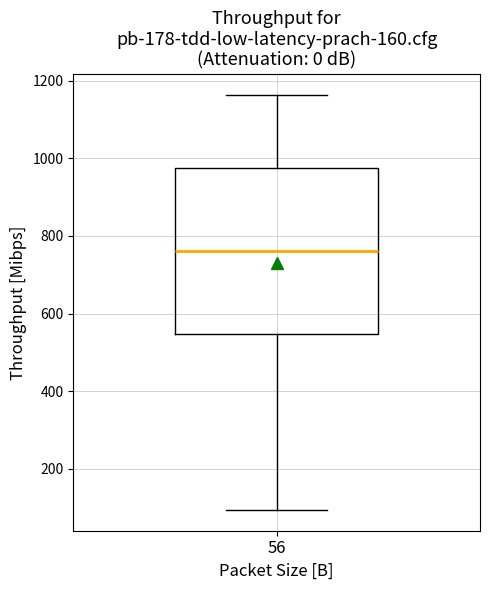

Read this box plot against the y-axis: the position of the median line, the range covered by the box, and the ends of both whiskers. The values are not printed on the chart, so give them approximately, as read against the axis.

median 760, box 540 to 980, whiskers 100 to 1160